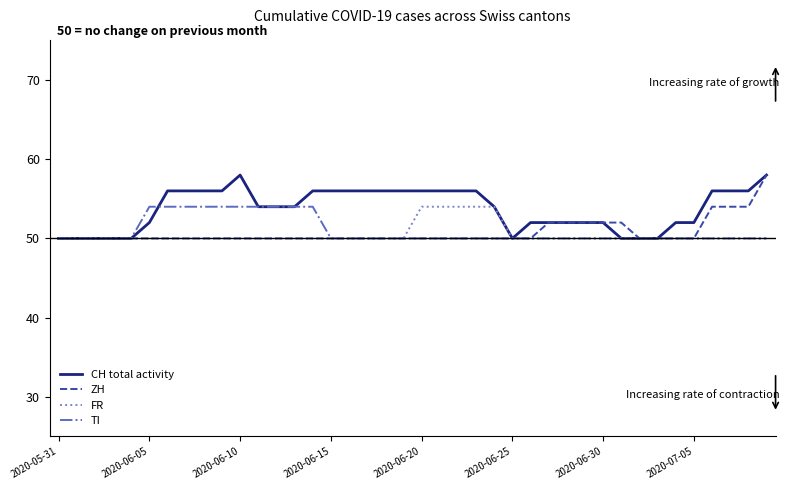

What is the greatest value displayed?

58